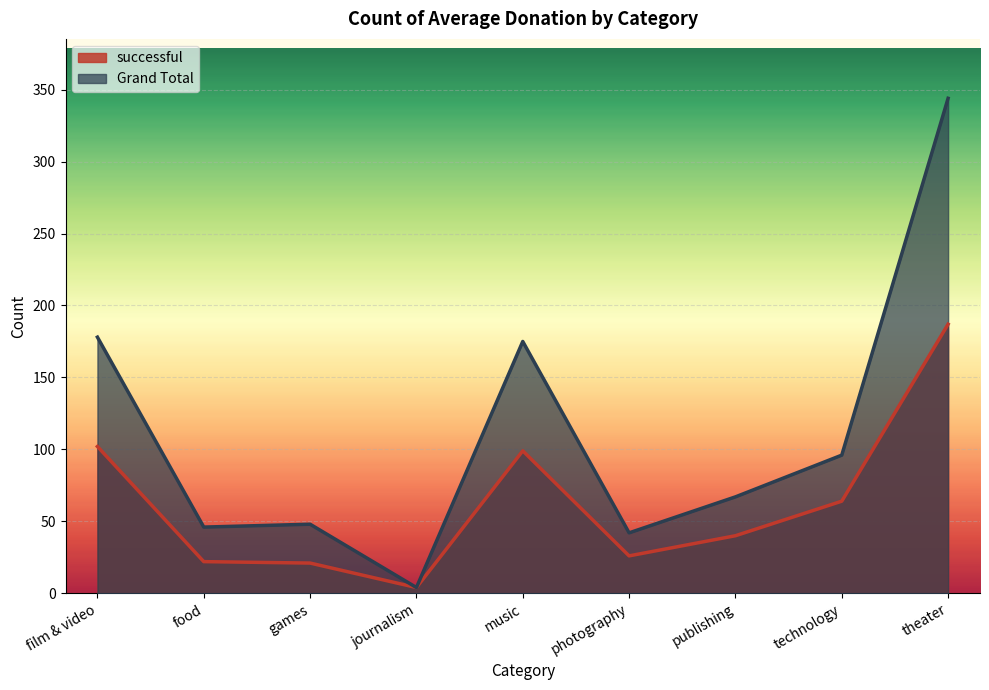

What position from the left is technology?

8